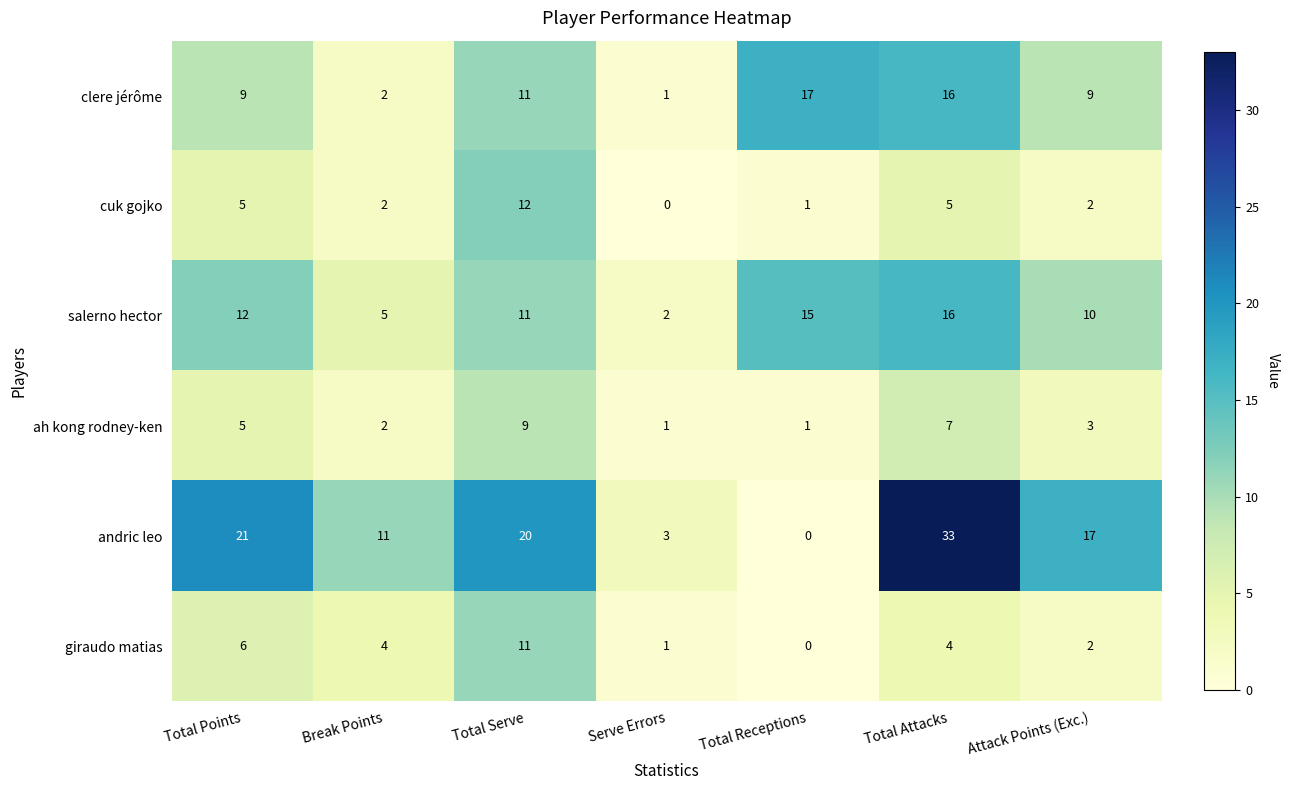

What is the spread (max minus min) of values at Total Points?

16